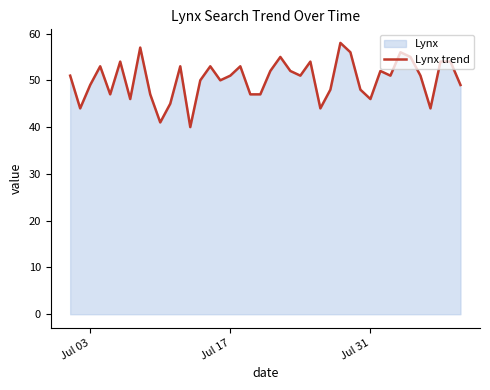

What is the maximum value shown in the chart?

58